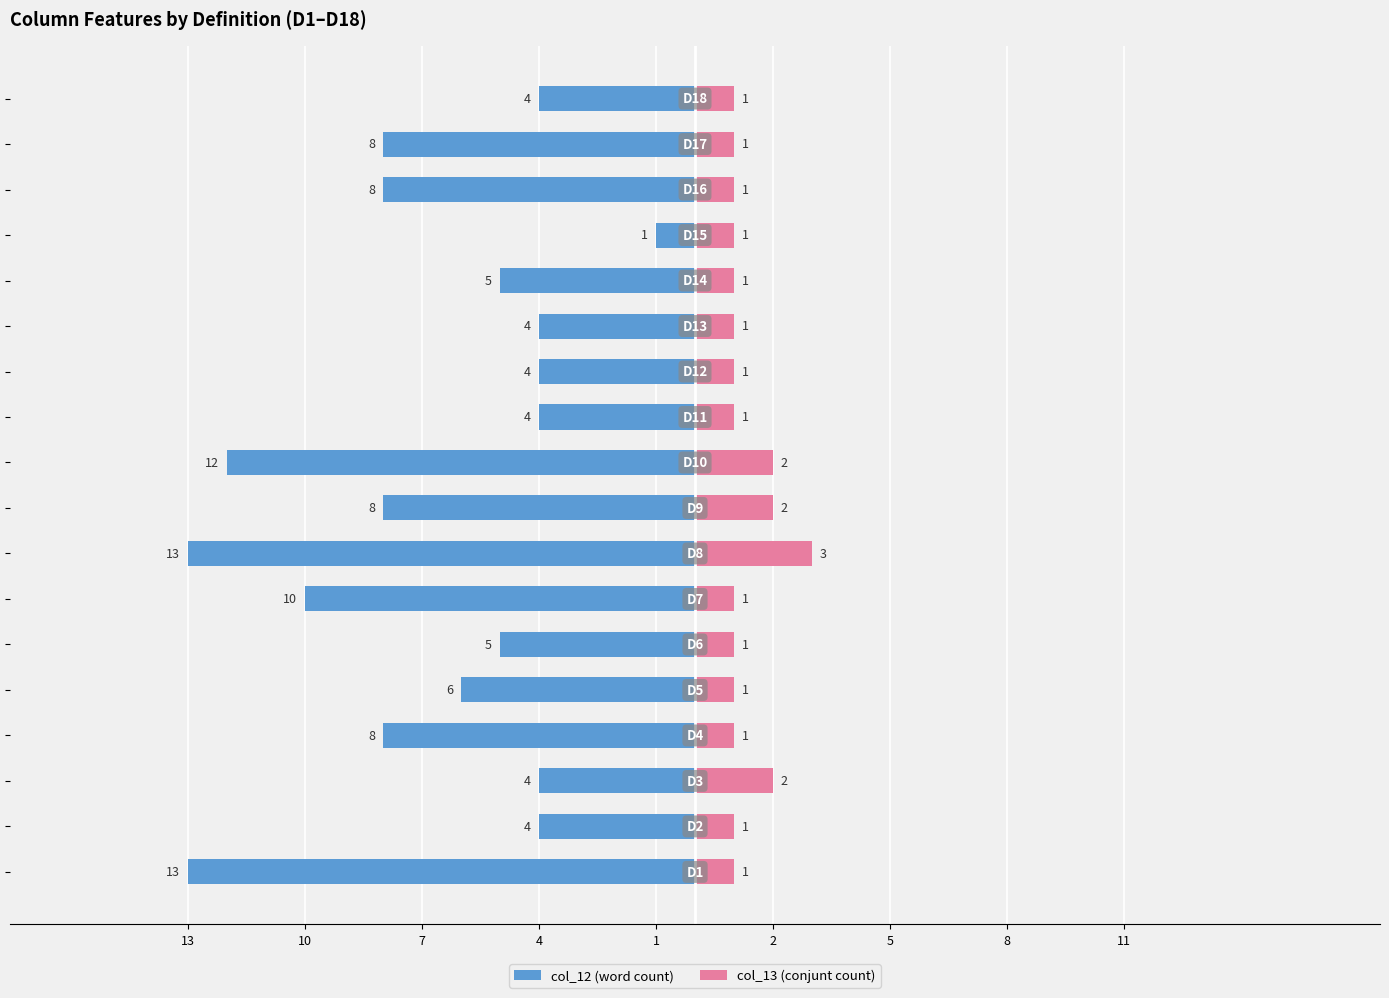

What is the difference between the maximum and minimum values in the col_12 (word count) series?

12